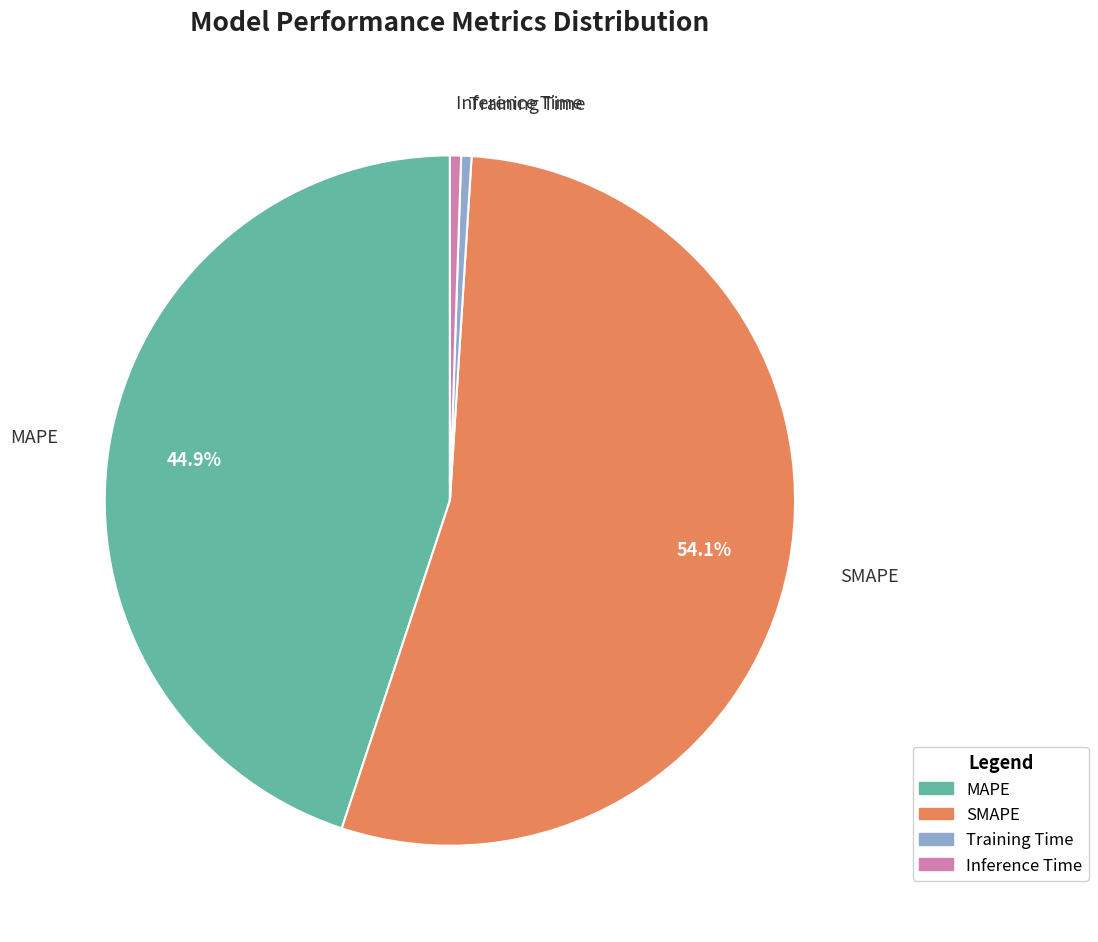

To the nearest percent, what is the average slice percentage?

25%